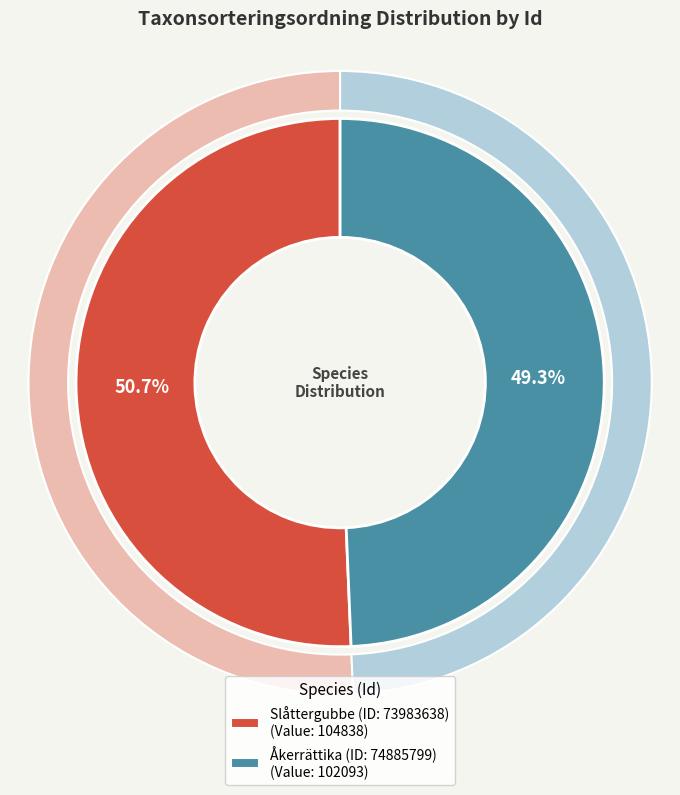

Which slice represents more than half of the pie?

Slåttergubbe (ID: 73983638)